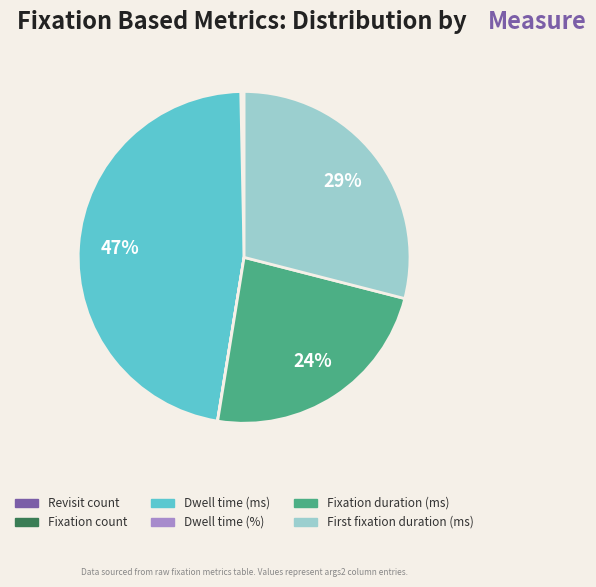

To the nearest percent, what is the average slice percentage?

17%